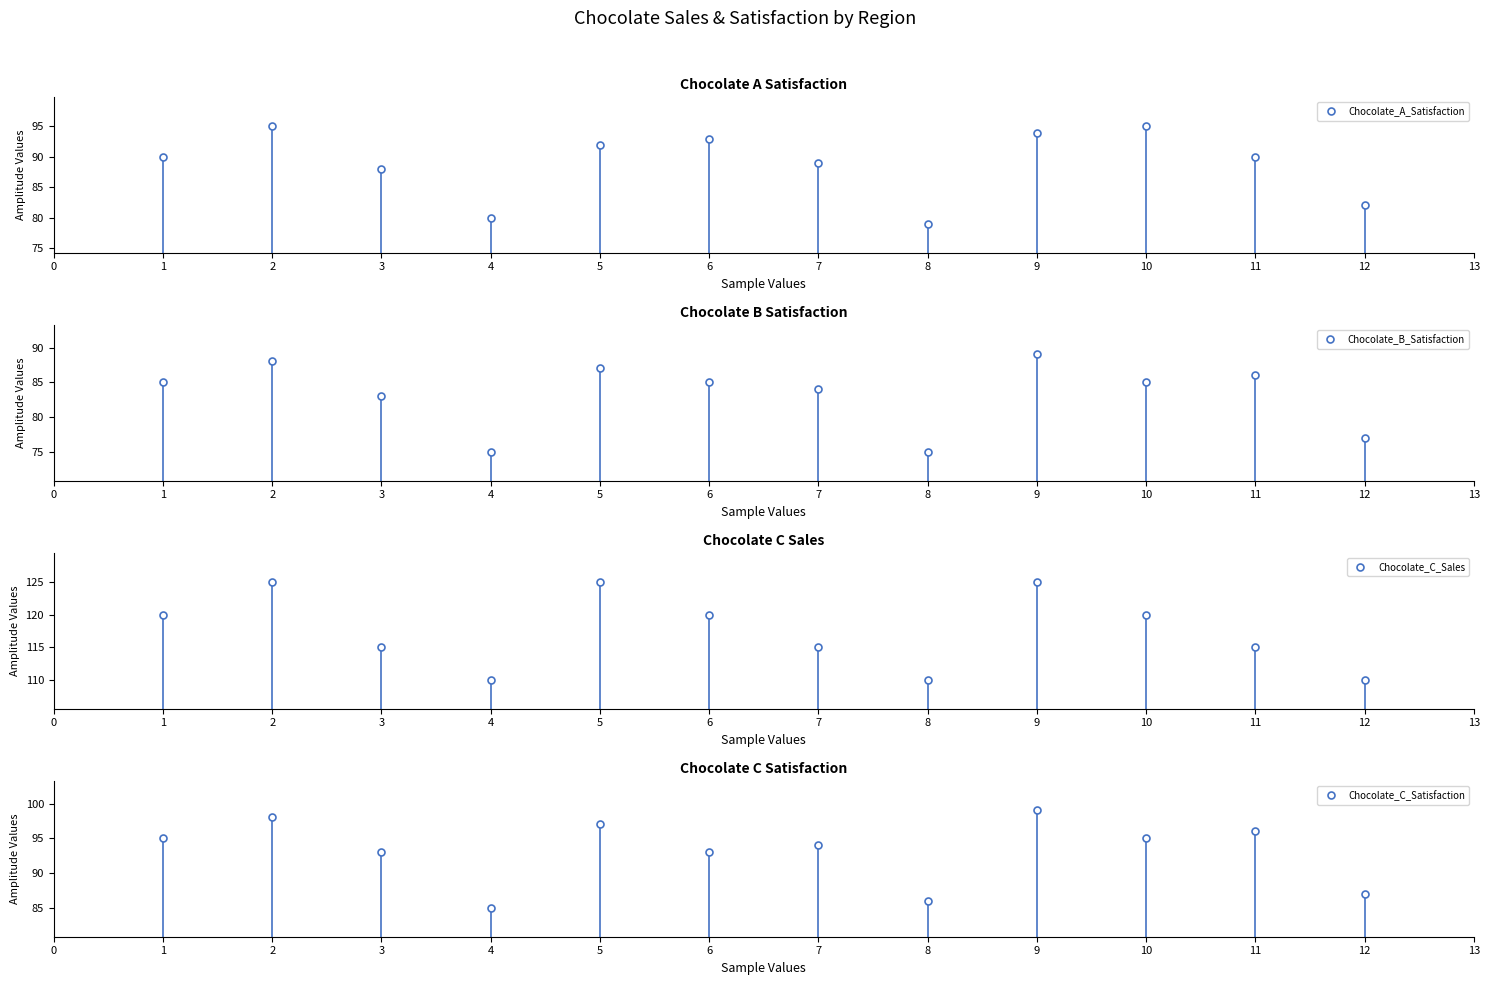

Does the chart display data point markers on the line(s)?

Yes